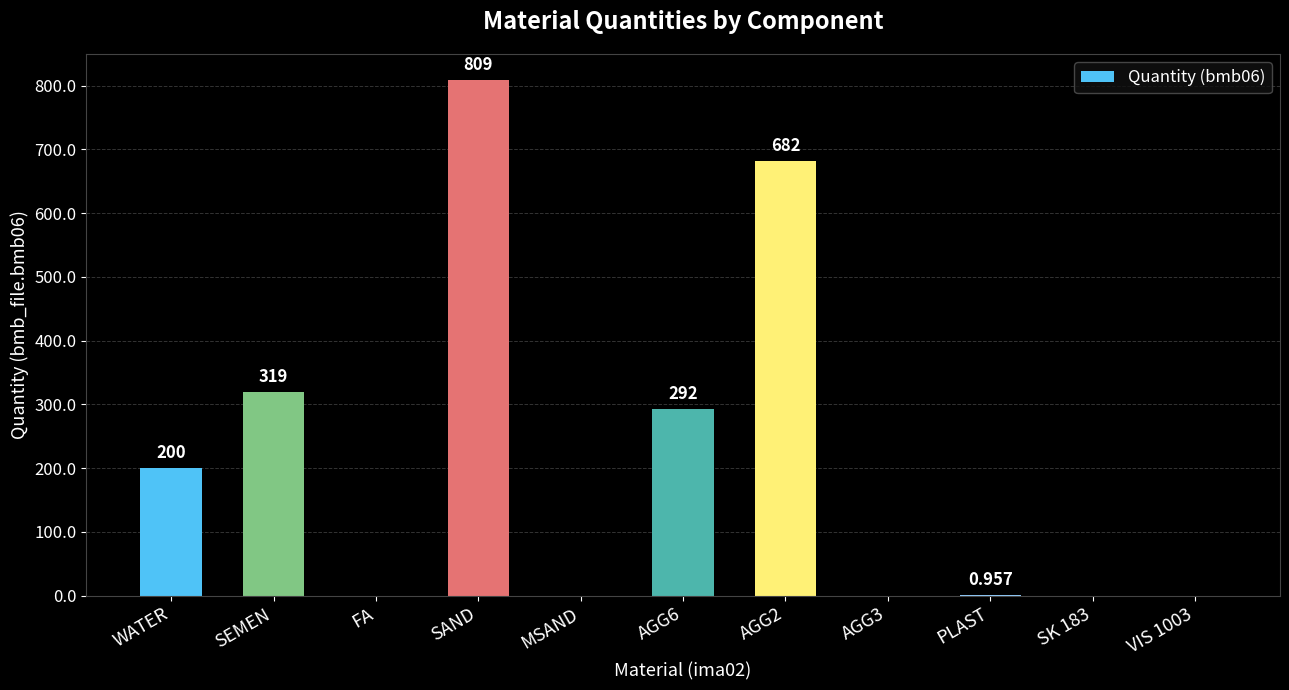

What is the difference between the values at SEMEN and AGG2?

363.0